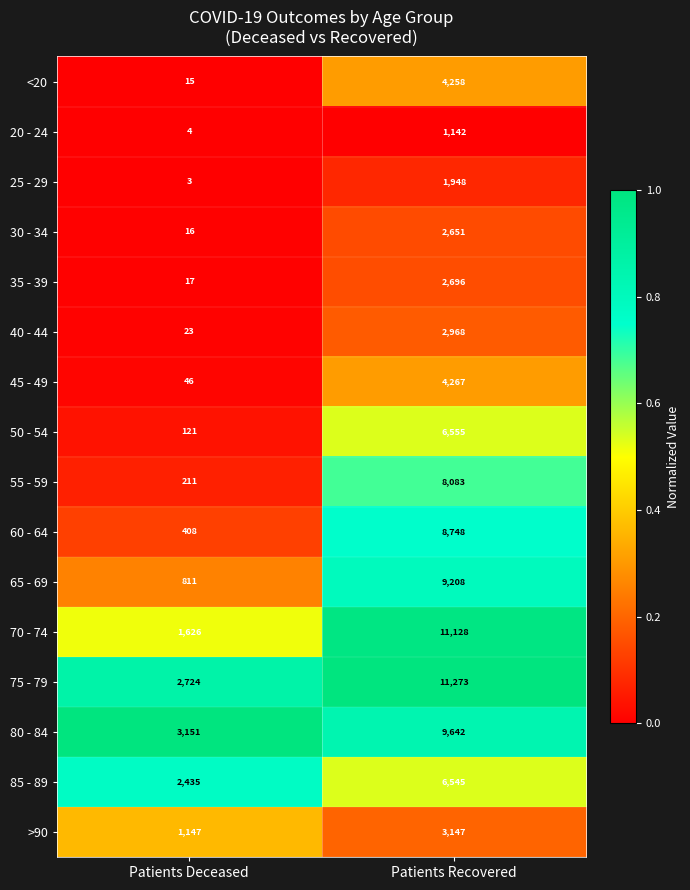

Read the 40 - 44 value at Patients Recovered.

2968